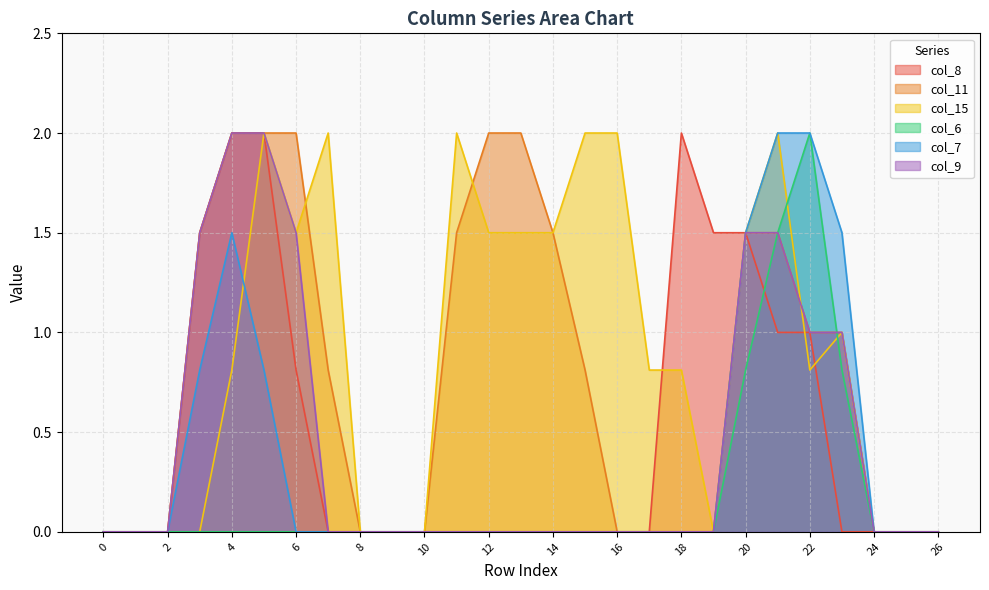

How many values in col_15 are above zero?

16